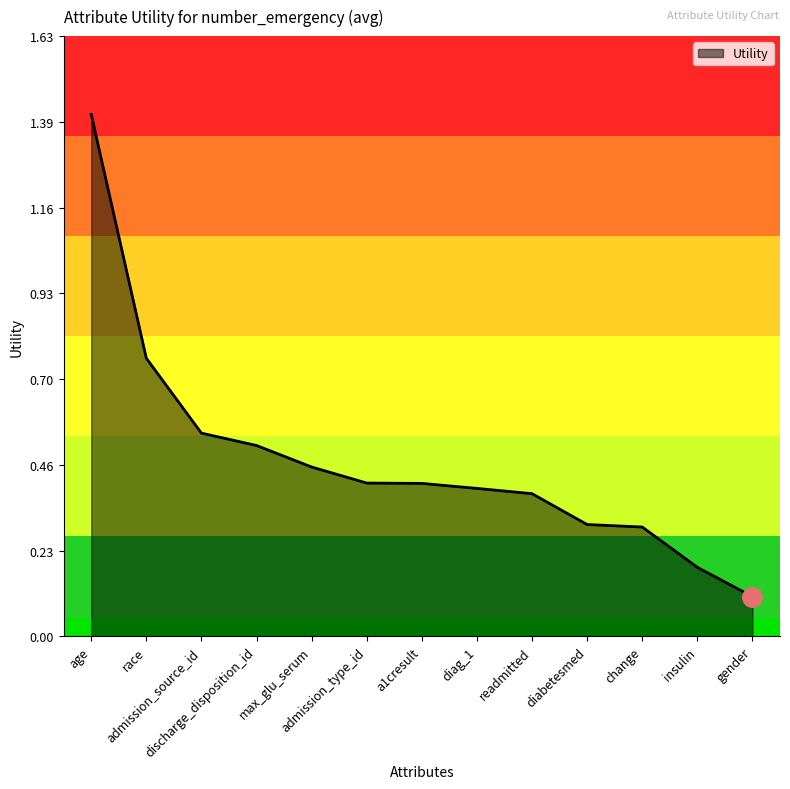

True or false: the data has more than 2 interior local peaks.

False